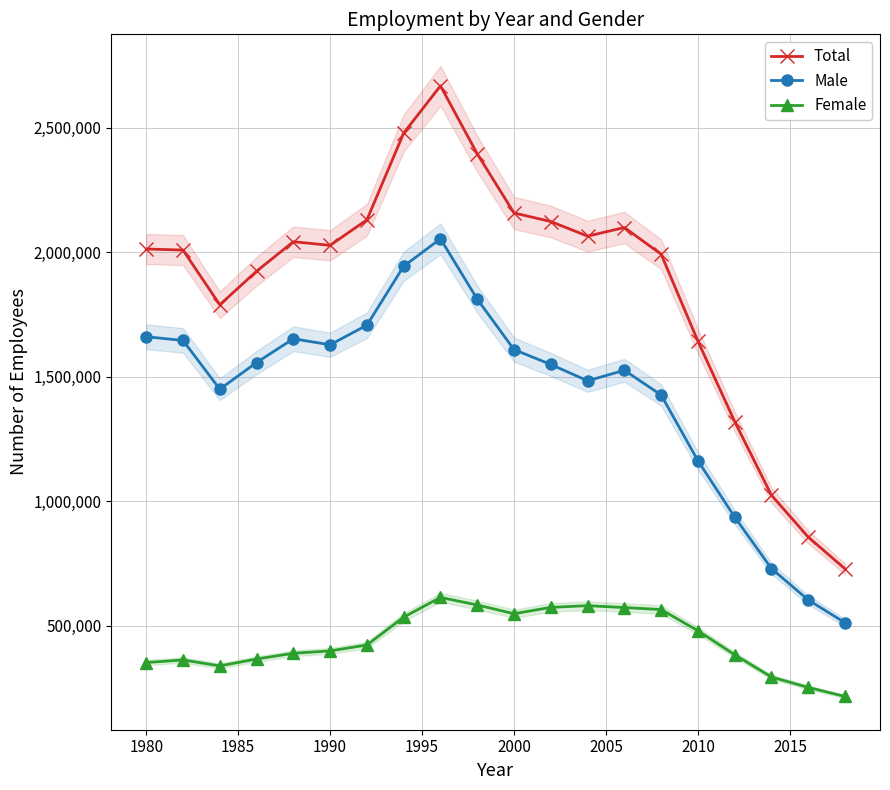

What value does the Total series have at 2000?

2157210